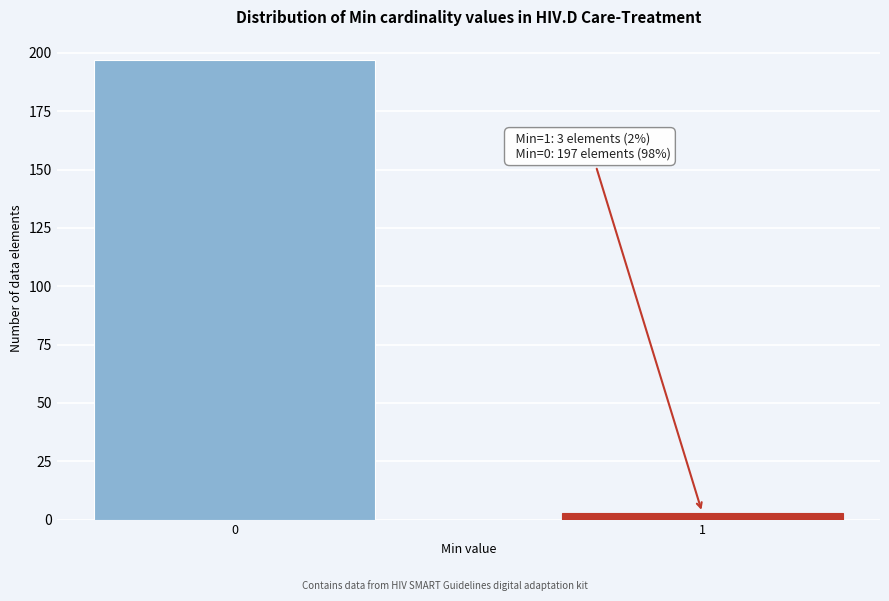

Reading left to right, list all the values displayed in this chart.

0=197	1=3